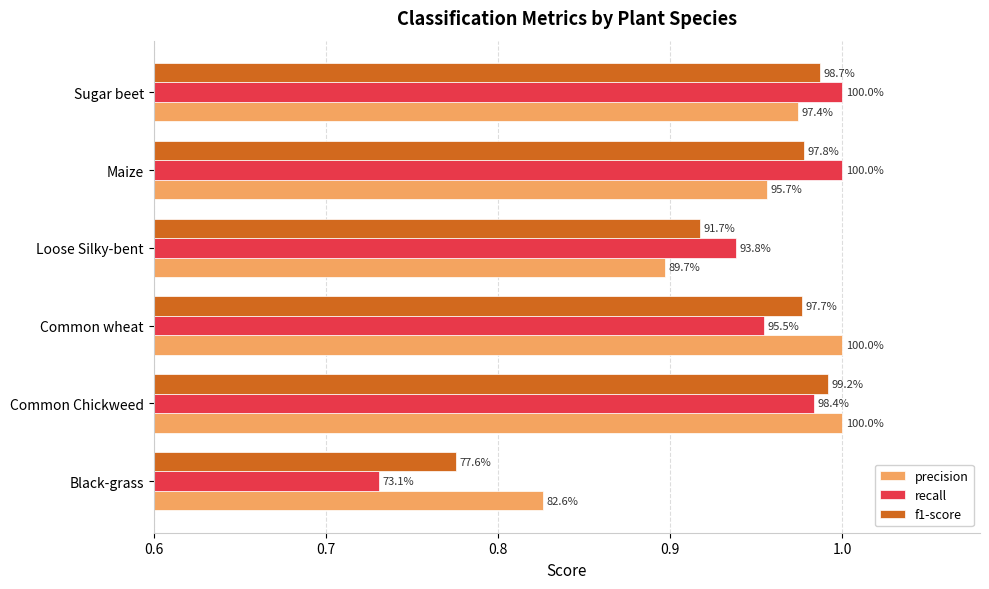

Reading left to right, transcribe all the data shown in this chart.

precision: 0.8	1.0	1.0	0.9	1.0	1.0
recall: 0.7	1.0	1.0	0.9	1.0	1.0
f1-score: 0.8	1.0	1.0	0.9	1.0	1.0